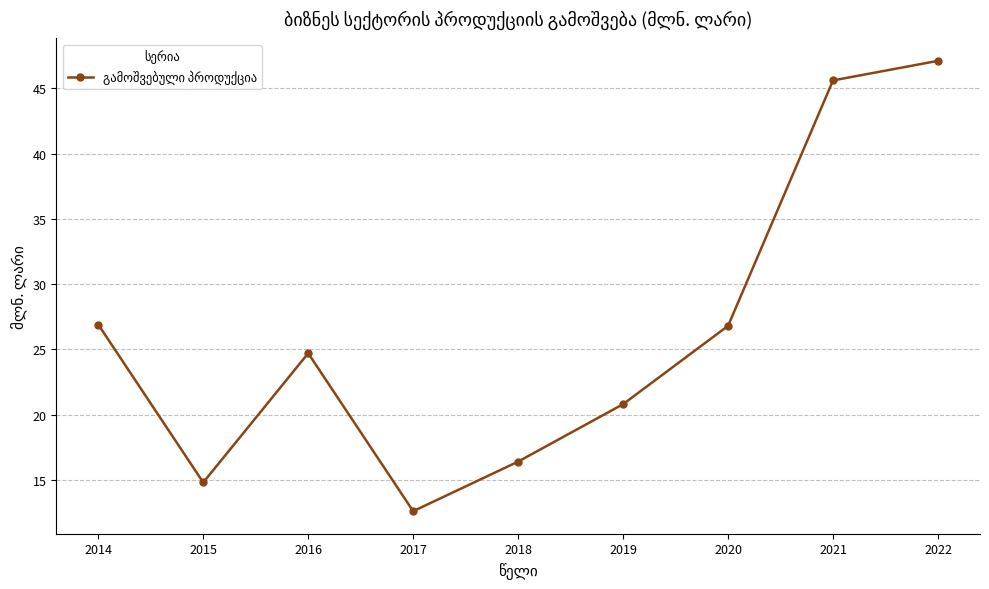

How many lines are shown in the chart?

1